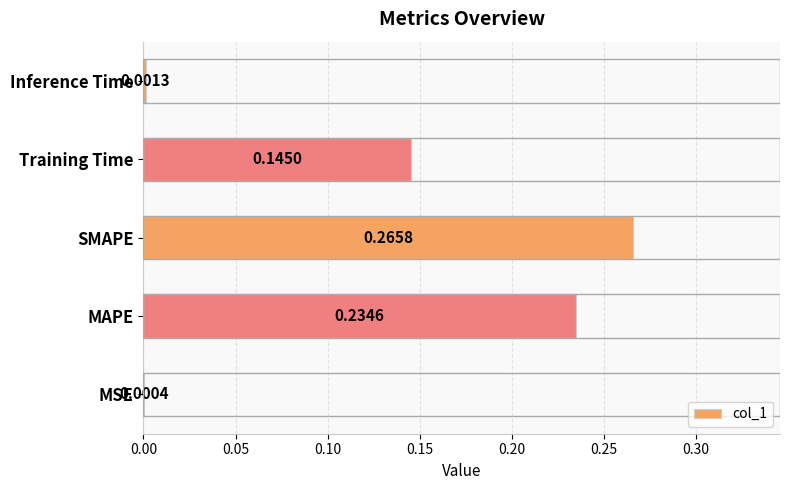

At which label is the value closest to 0?

MSE